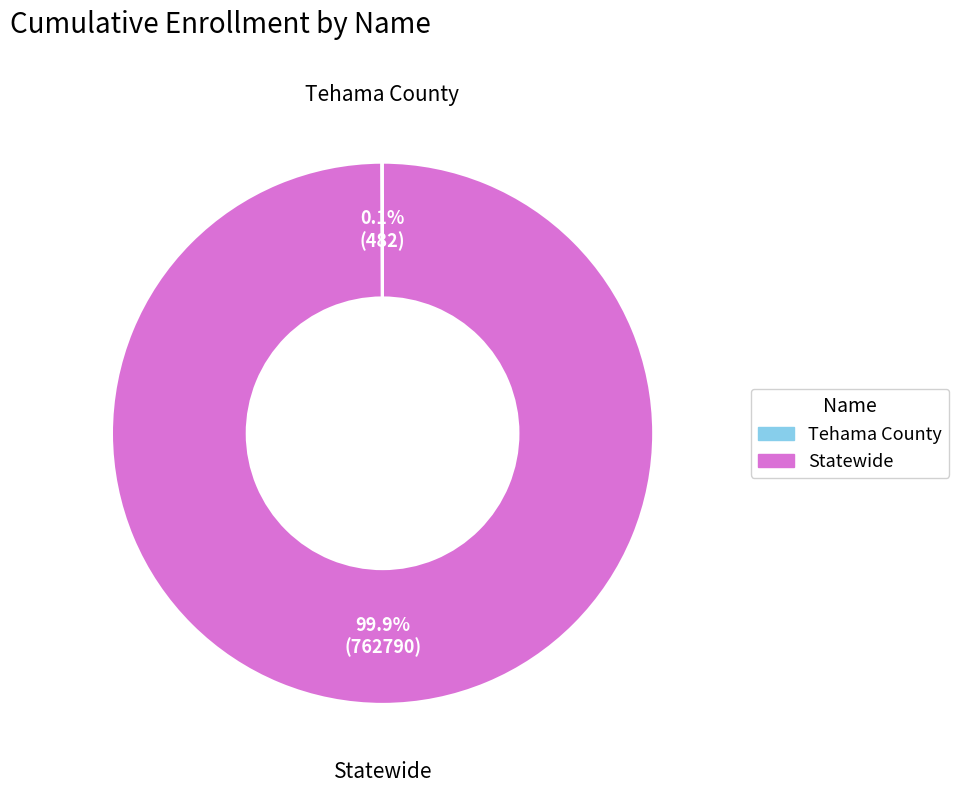

To the nearest percent, what is the difference between the largest and smallest slice percentages?

100%